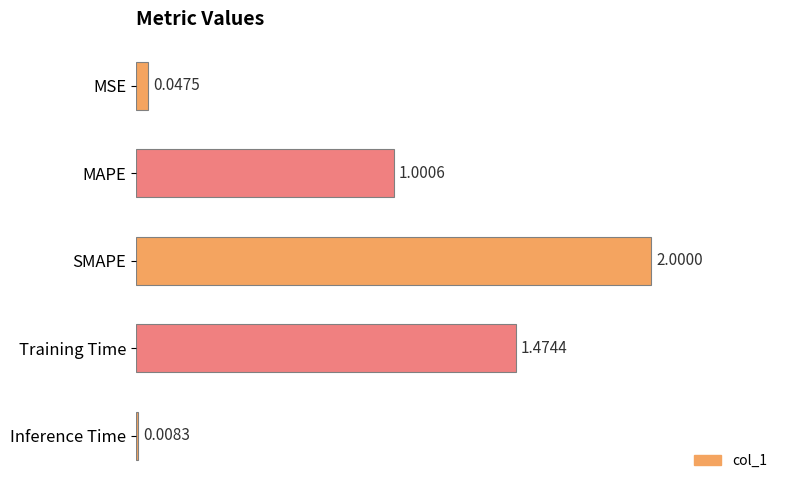

How many data points does each series have?

5